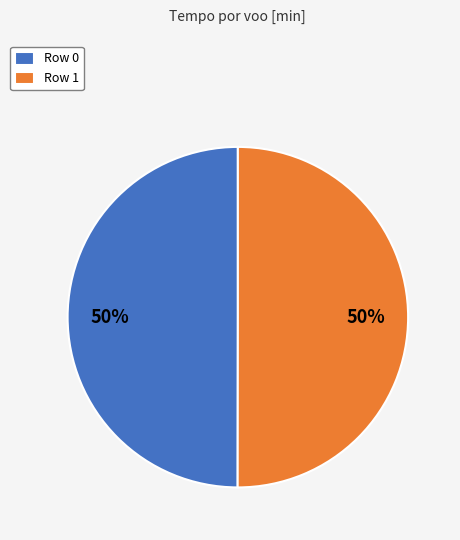

The Row 1 slice represents 57% of the pie. True or false?

False